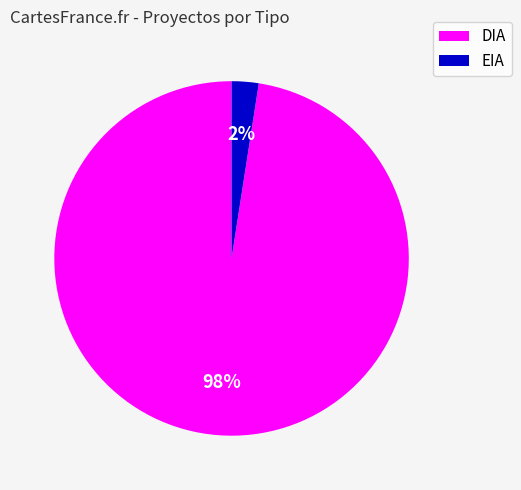

Is it true that EIA is 2% of the pie?

True